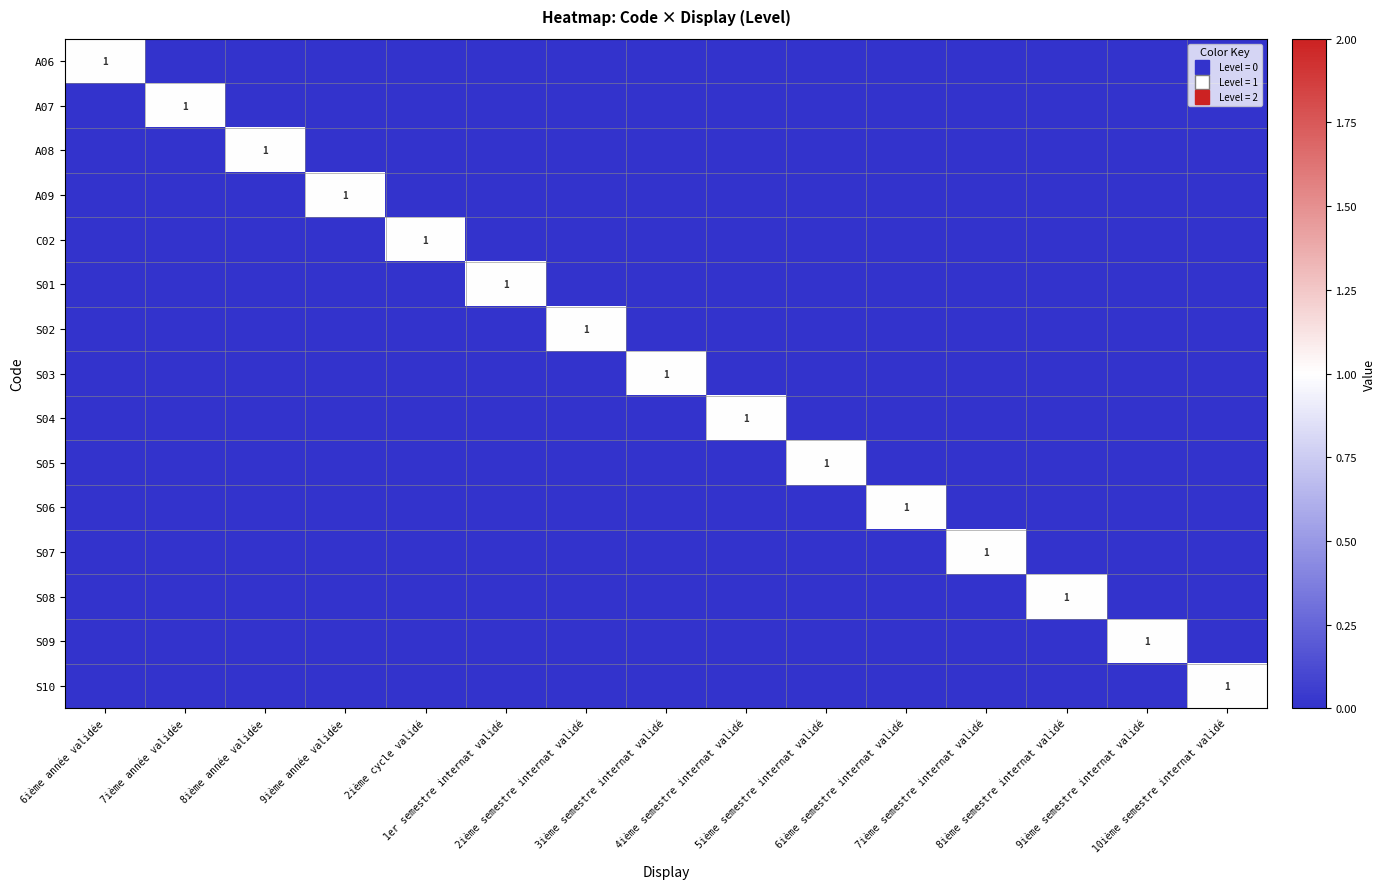

What is the spread (max minus min) of values at 10ième semestre internat validé?

1